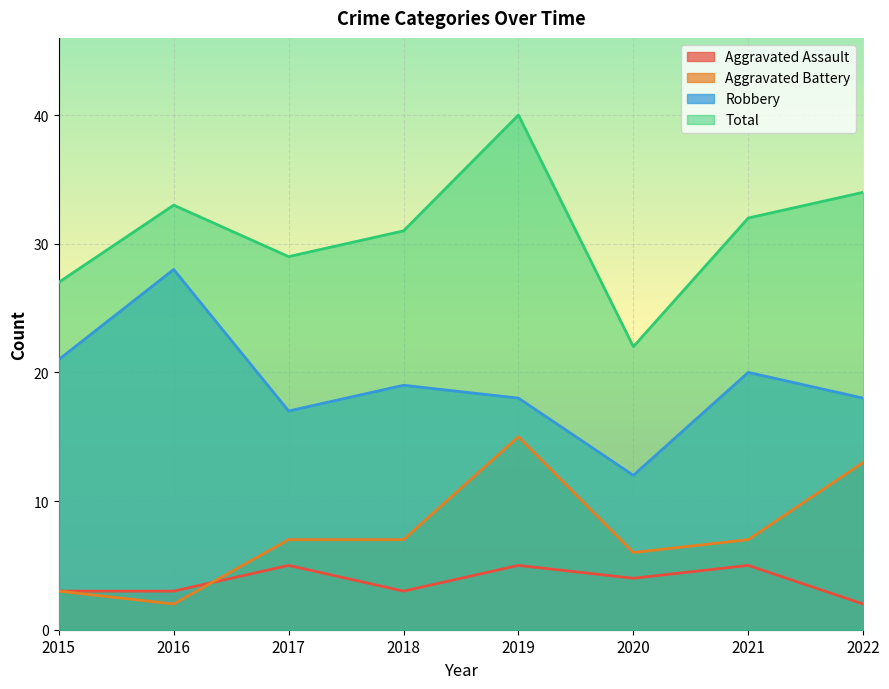

At how many categories does at least one series exceed 36?

1